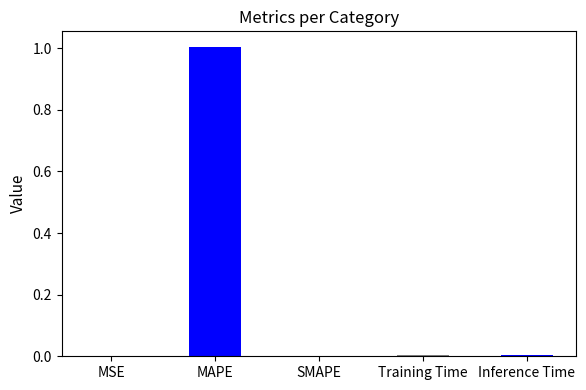

Which label corresponds to the largest value in the chart?

MAPE